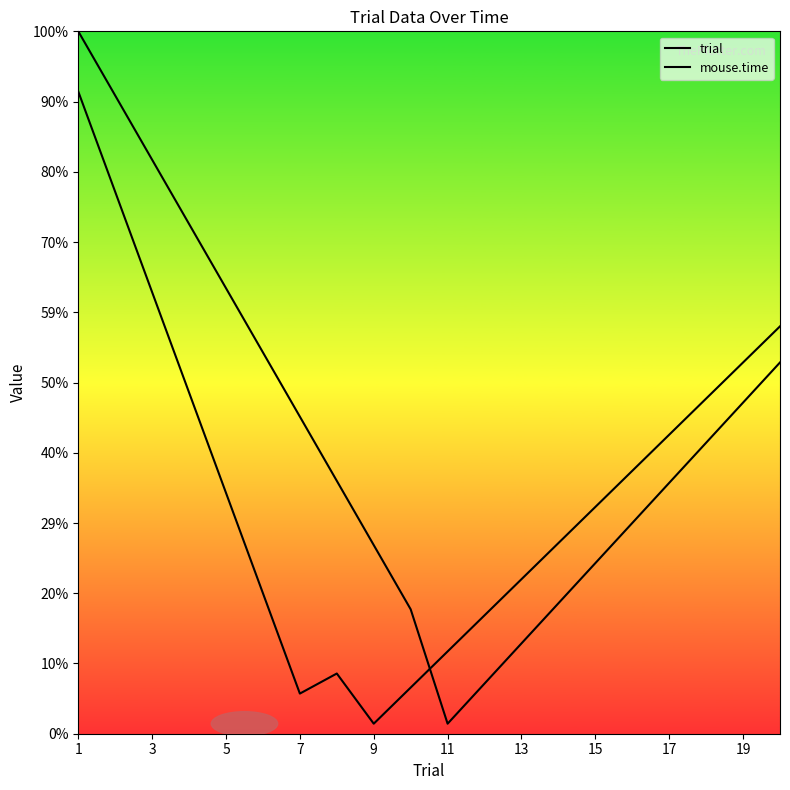

At how many categories does at least one series exceed 0?

20